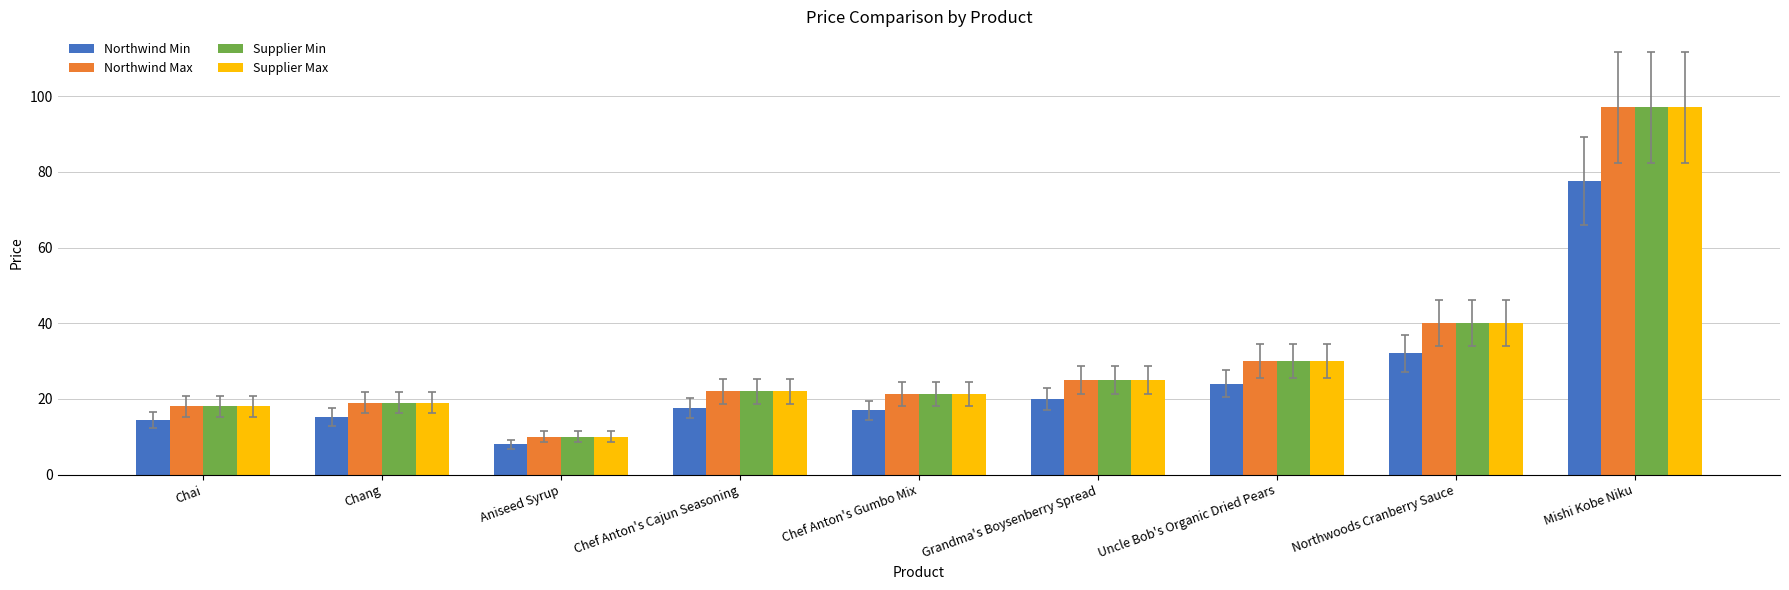

Reading left to right, transcribe all the data shown in this chart.

Northwind Min: 14.4	15.2	8.0	17.6	17.0	20.0	24.0	32.0	77.6
Northwind Max: 18.0	19.0	10.0	22.0	21.4	25.0	30.0	40.0	97.0
Supplier Min: 18.0	19.0	10.0	22.0	21.4	25.0	30.0	40.0	97.0
Supplier Max: 18.0	19.0	10.0	22.0	21.4	25.0	30.0	40.0	97.0